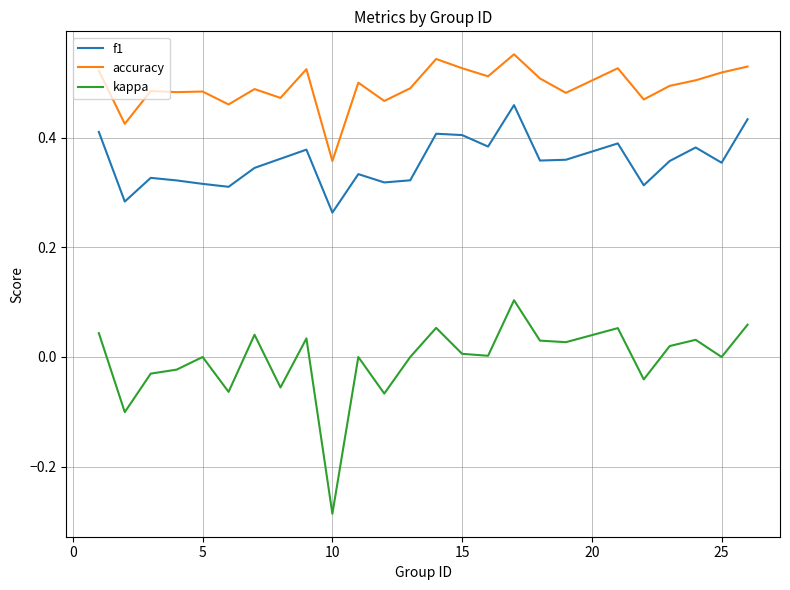

What is the difference between the maximum and minimum values in the accuracy series?

0.2